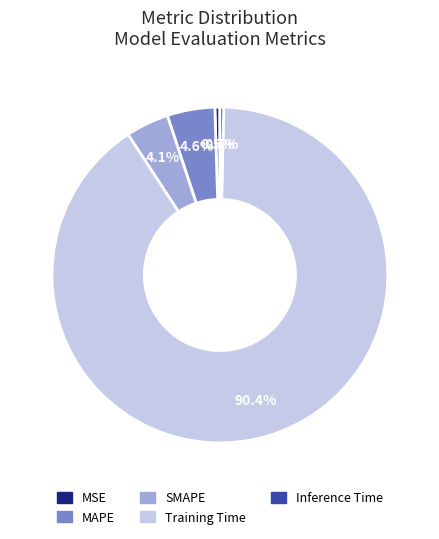

What percentage is the MAPE slice, to the nearest percent?

5%